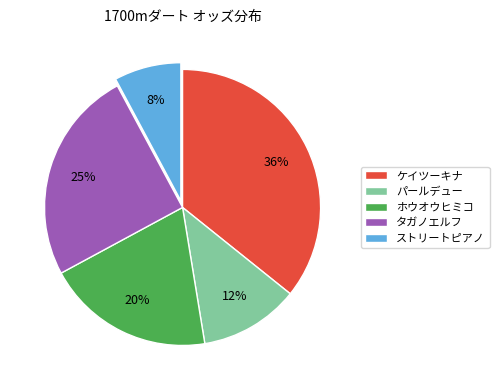

To the nearest percent, what percentage of the pie is ホウオウヒミコ?

20%